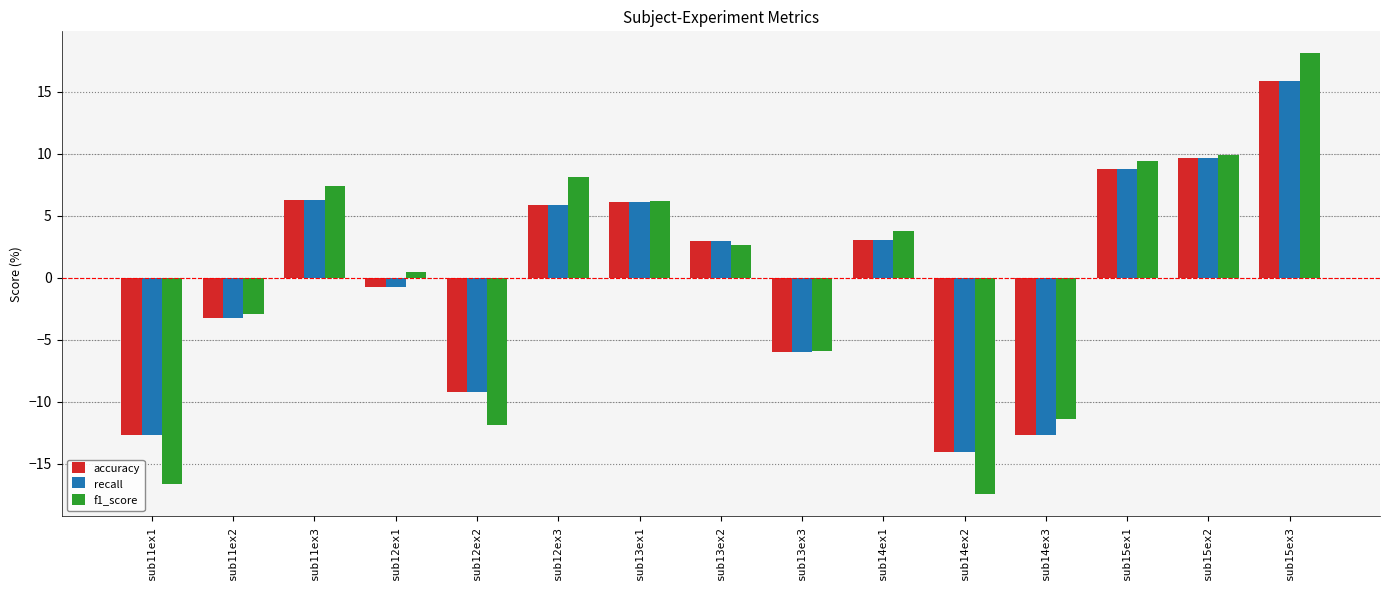

Where is f1_score nearest to the value 0?

sub12ex1